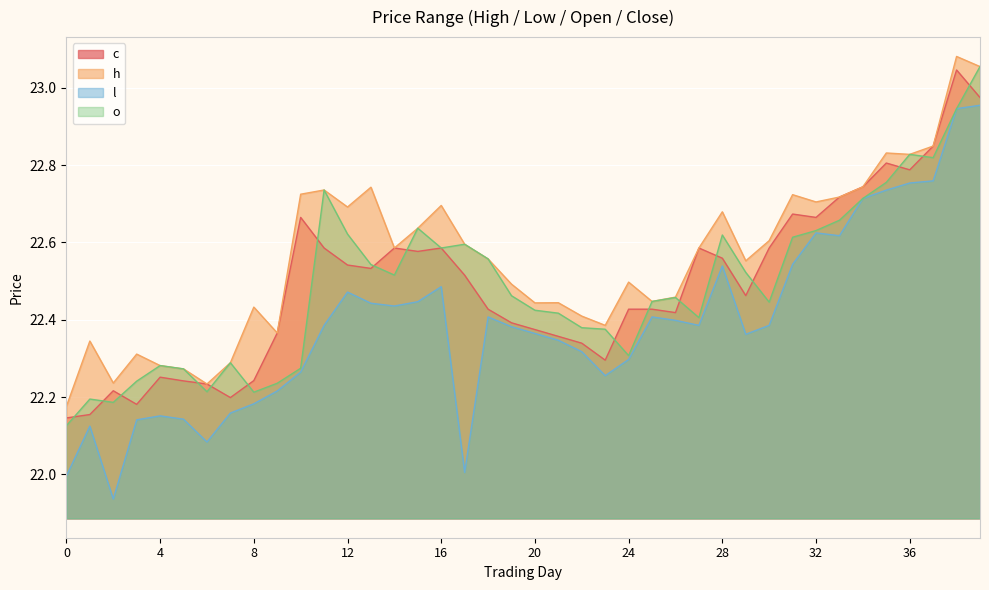

True or false: o has a value of 22.8 at 35.

True